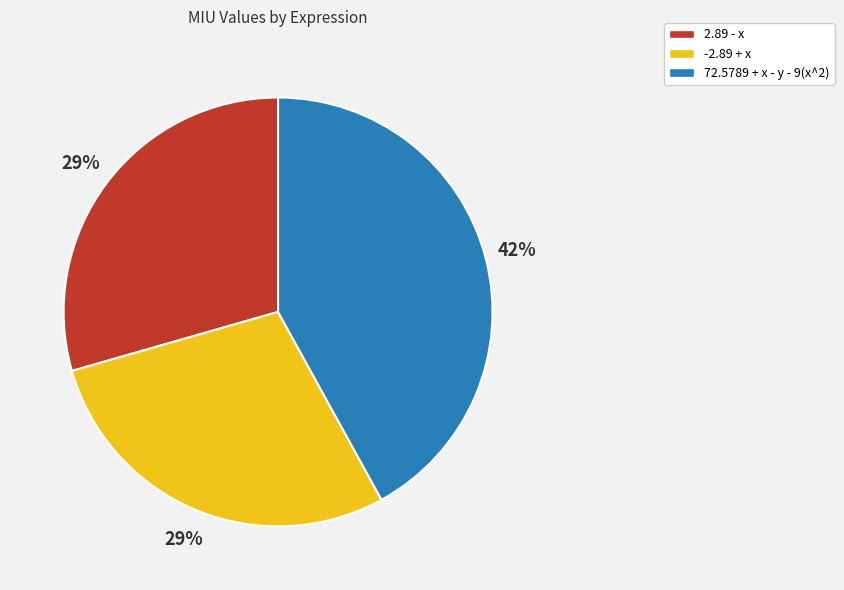

Which slice is the largest?

72.5789 + x - y - 9(x^2)